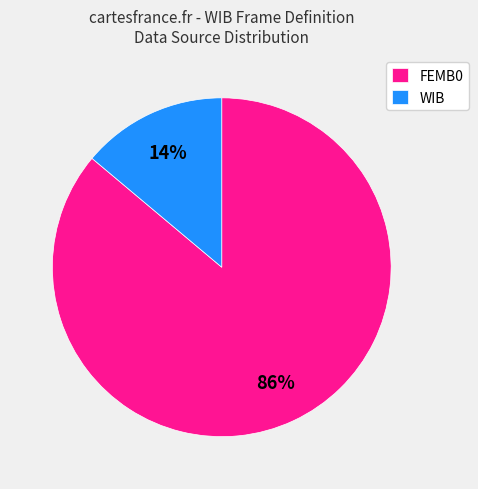

To the nearest percent, what is the average slice percentage?

50%